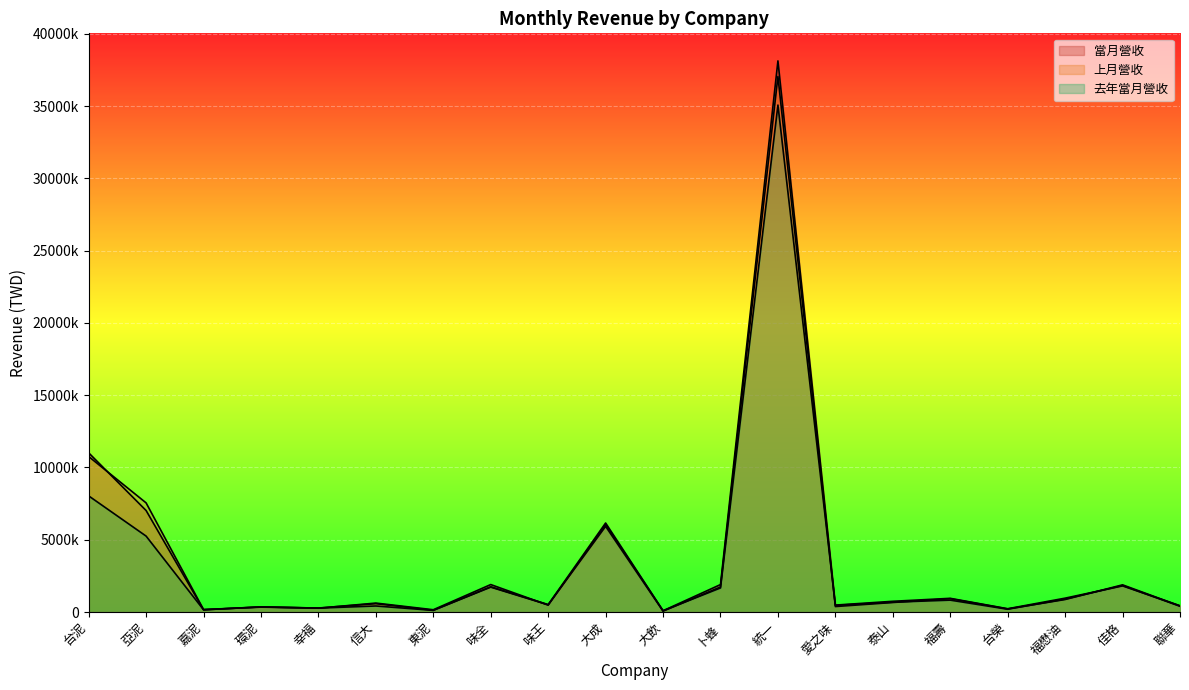

At which category does the chart reach its minimum across all series?

大飲